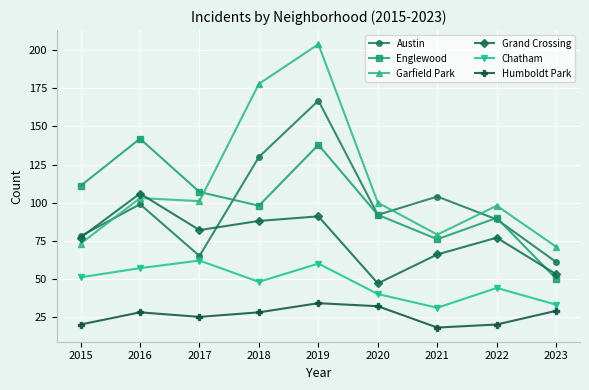

Is it true that Chatham equals 107 at 2017?

False